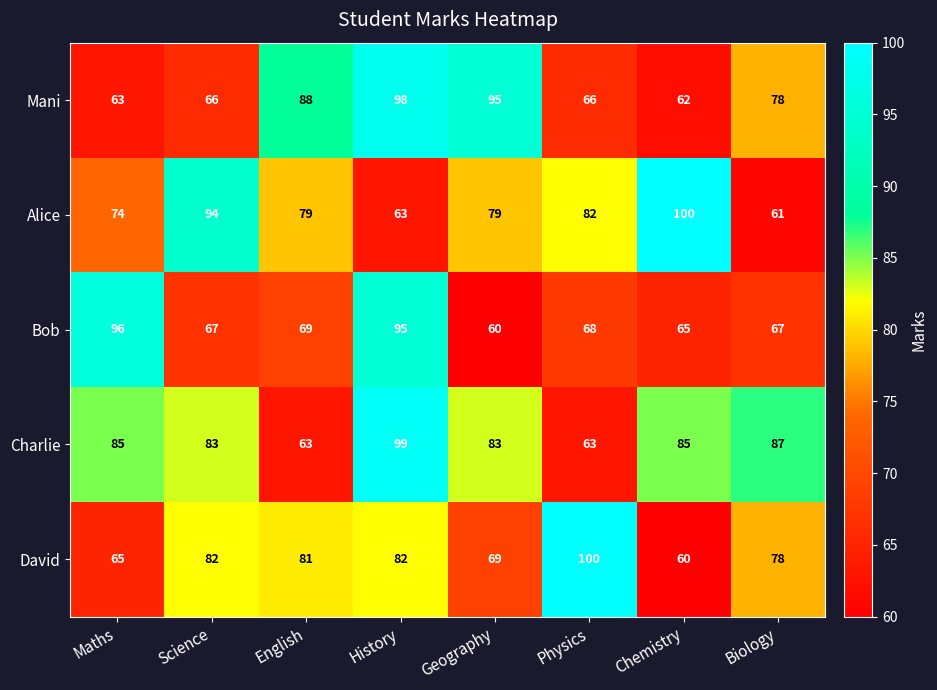

Is it true that Bob equals 95 at History?

True